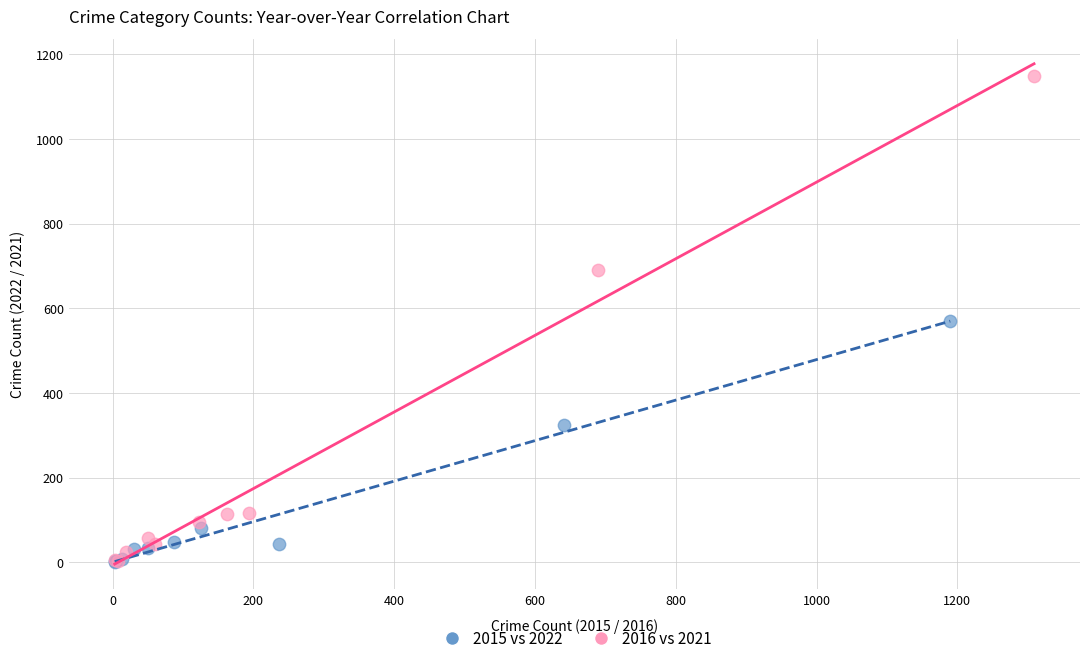

Which series has the widest spread of Y values?

2016 vs 2021